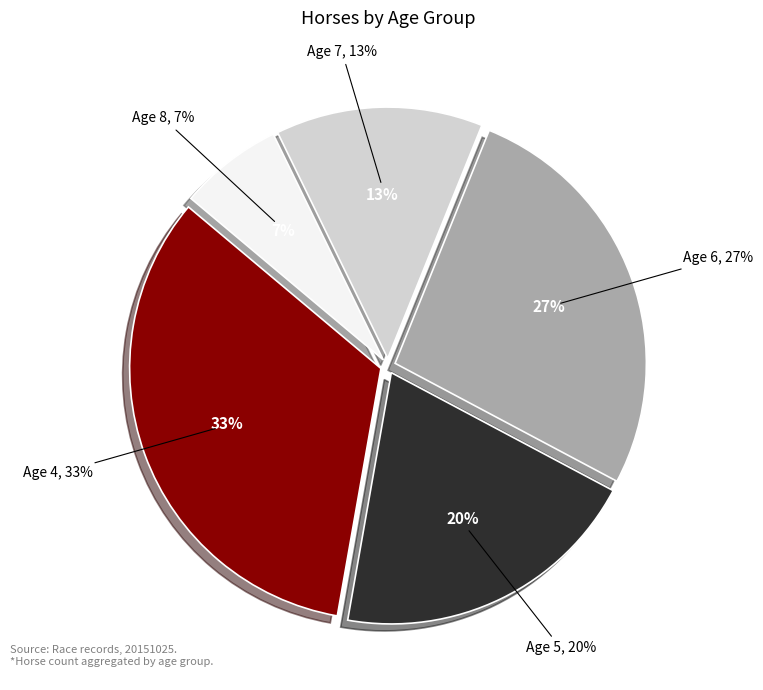

Is it true that Age 4 is 33% of the pie?

True